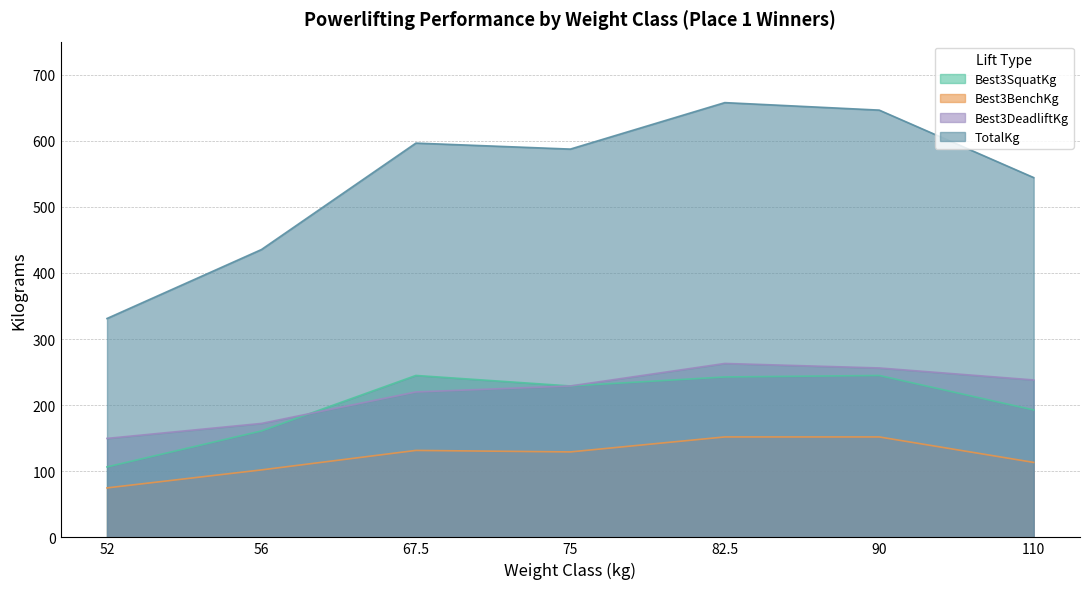

What is the label of the 1st point from the left?

52